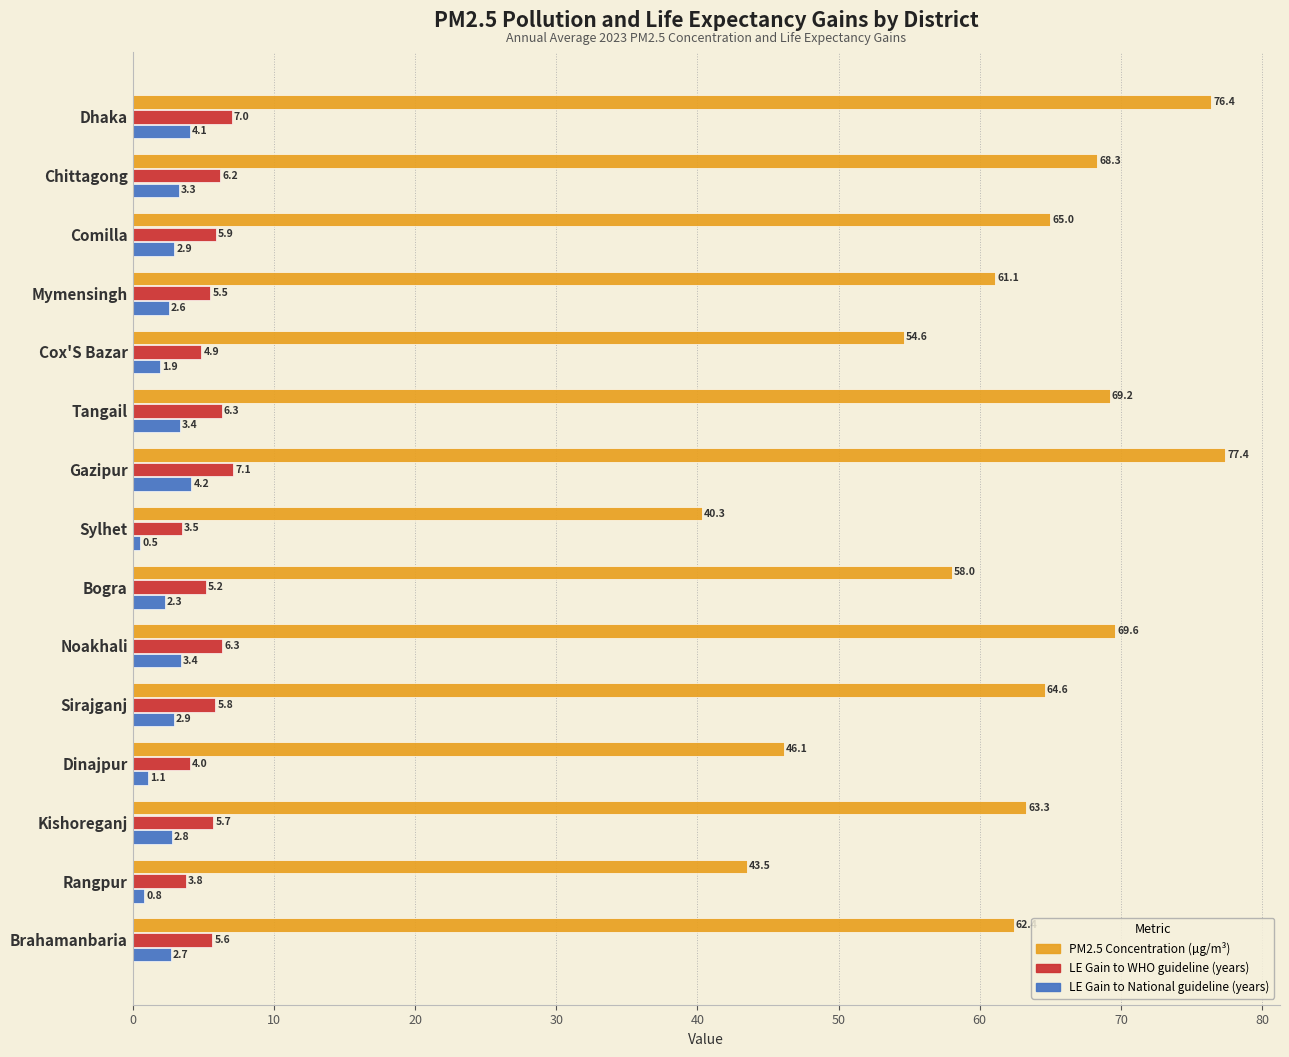

Which series has the largest total across all categories?

PM2.5 Concentration (µg/m³)